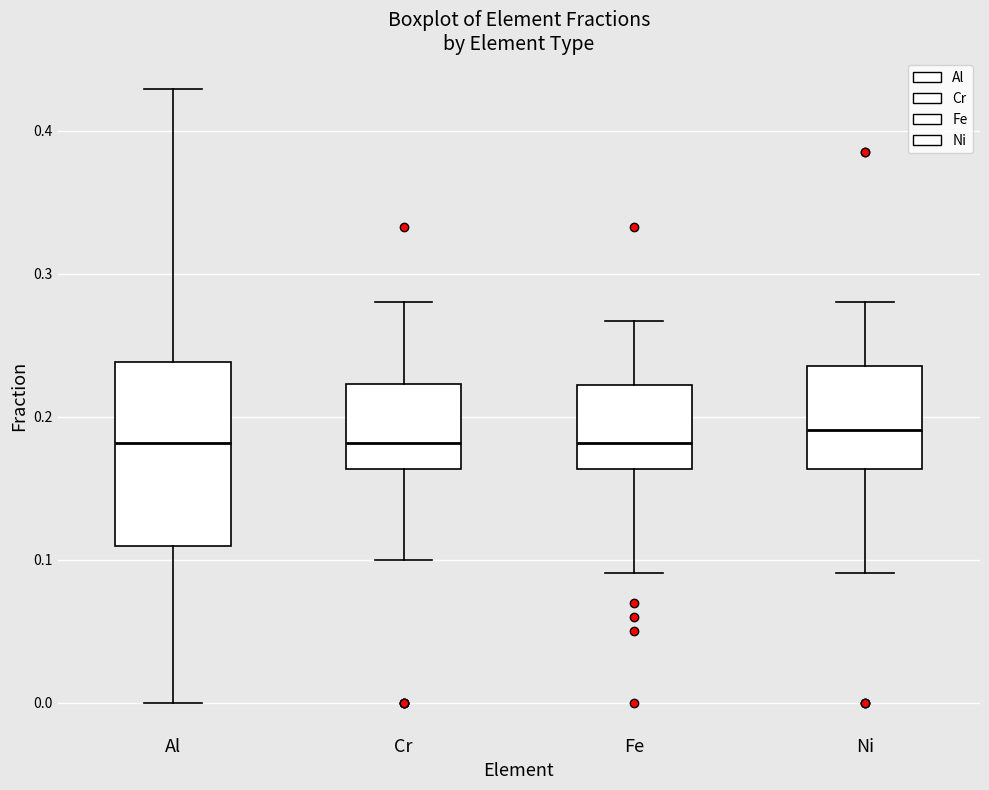

Where is the lower edge of the box for Cr on the y-axis? The values are not printed on the chart, so give them approximately, as read against the axis.

0.16